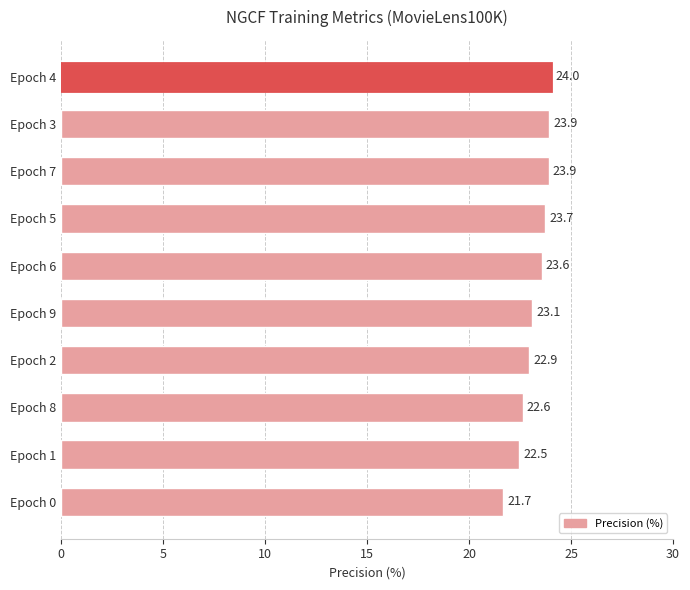

Reading top to bottom, transcribe all the data shown in this chart.

24.0	23.9	23.9	23.7	23.6	23.1	22.9	22.6	22.5	21.7